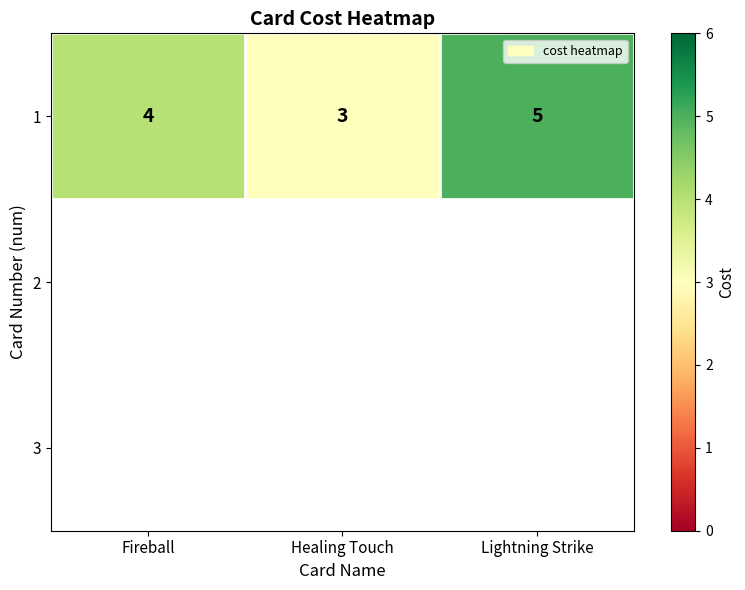

Rank the categories by value from highest to lowest.

Lightning Strike, Fireball, Healing Touch